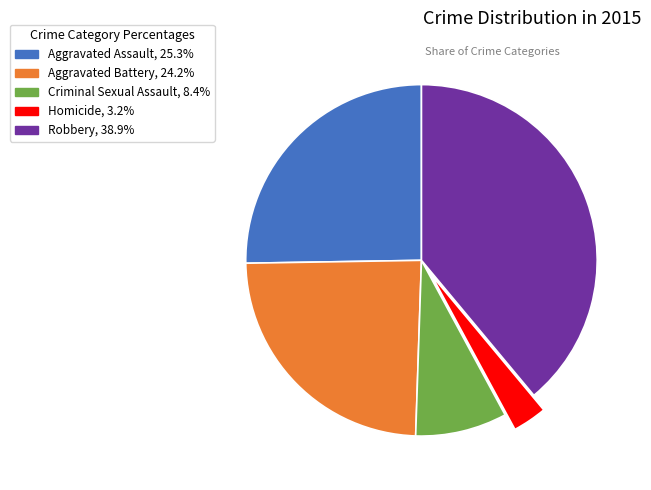

Is it true that Homicide is 3% of the pie?

True